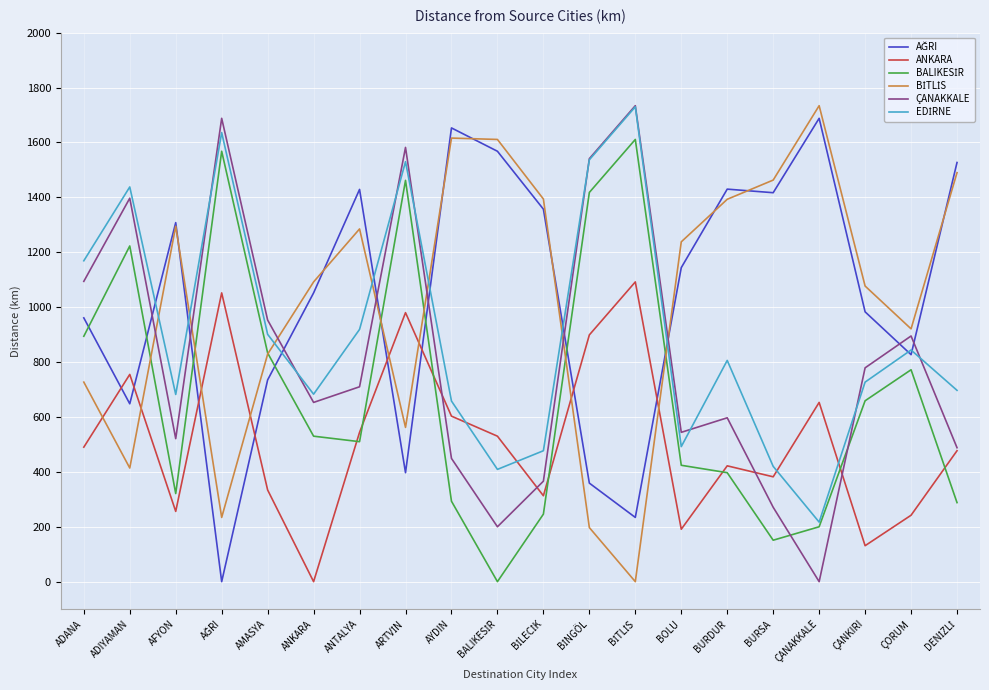

What is the highest value of the ANKARA series?

1092